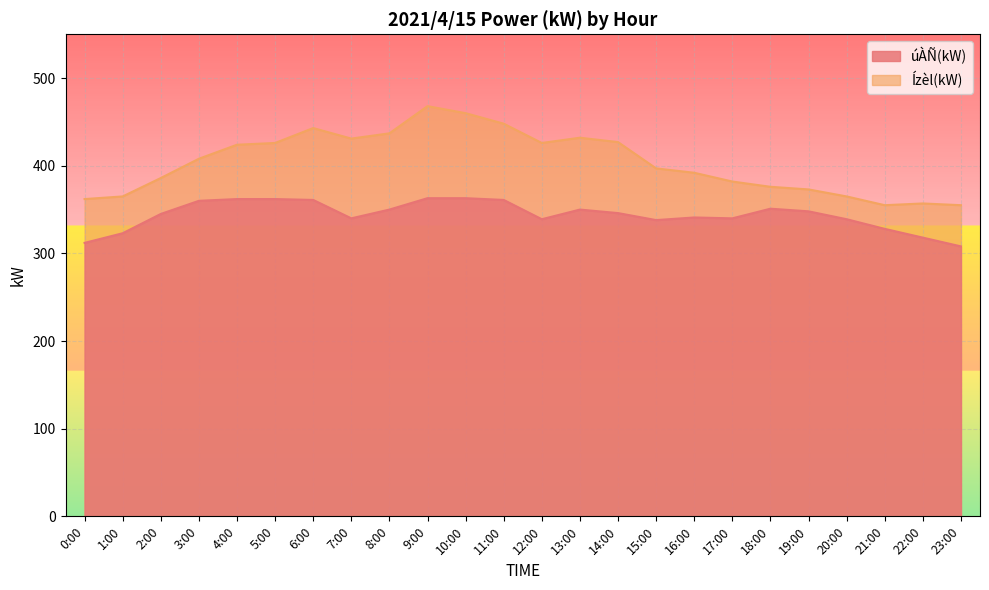

Is it true that úÀÑ(kW) equals 588 at 21:00?

False